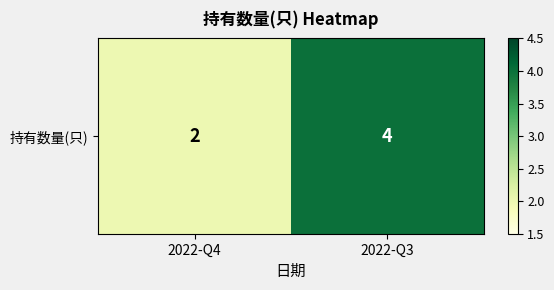

Between 2022-Q3 and 2022-Q4, which is larger?

2022-Q3